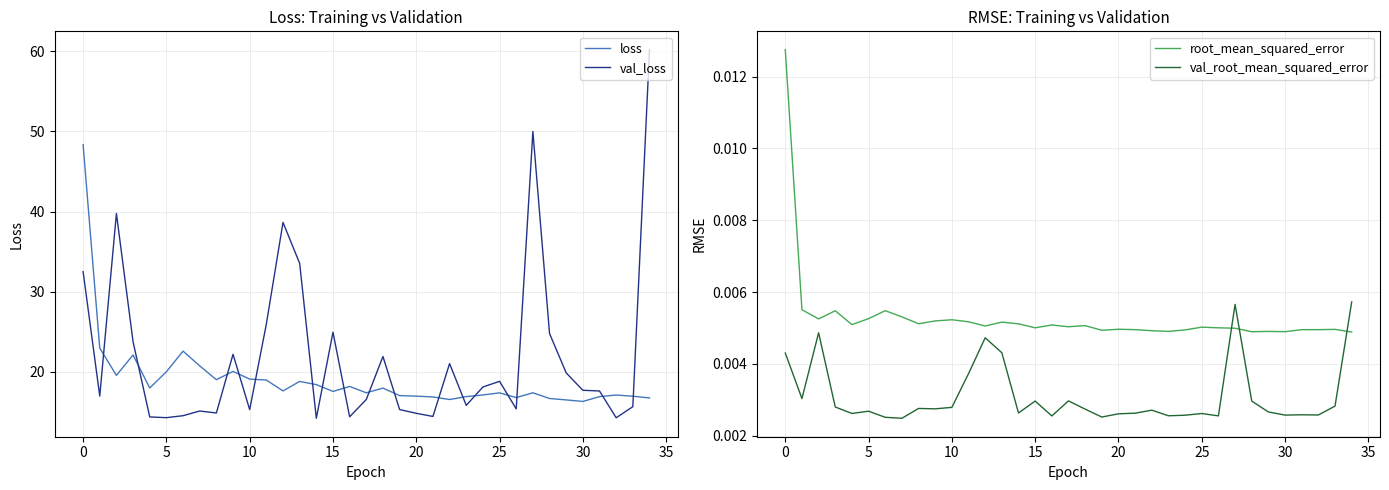

Rank the series by their maximum value, from highest to lowest.

val_loss, loss, root_mean_squared_error, val_root_mean_squared_error